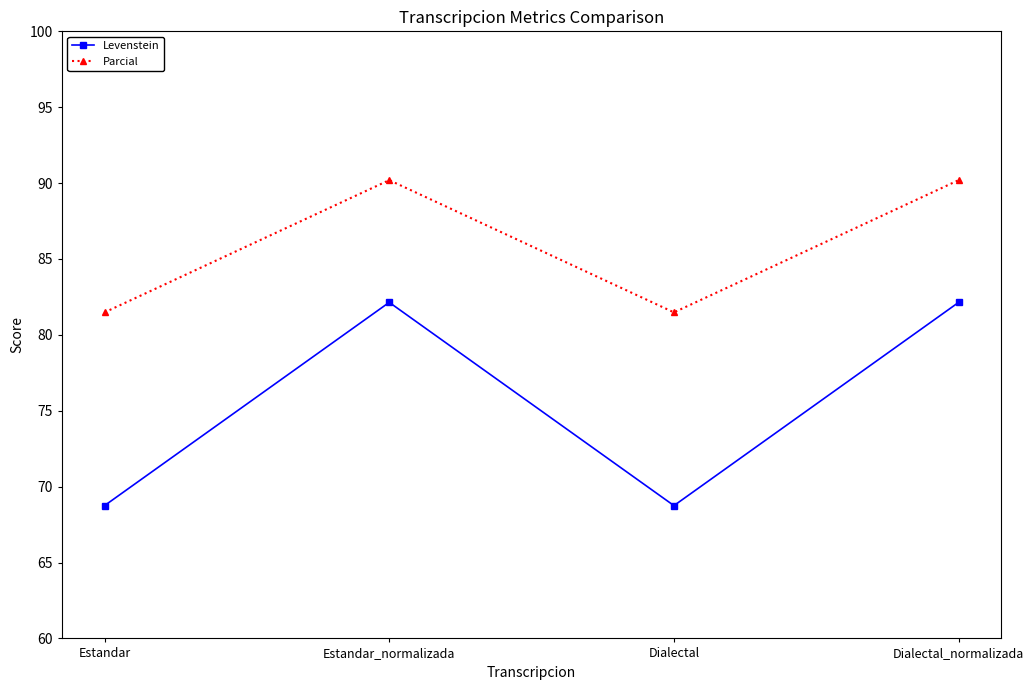

What are all the series names shown in the legend?

Levenstein, Parcial